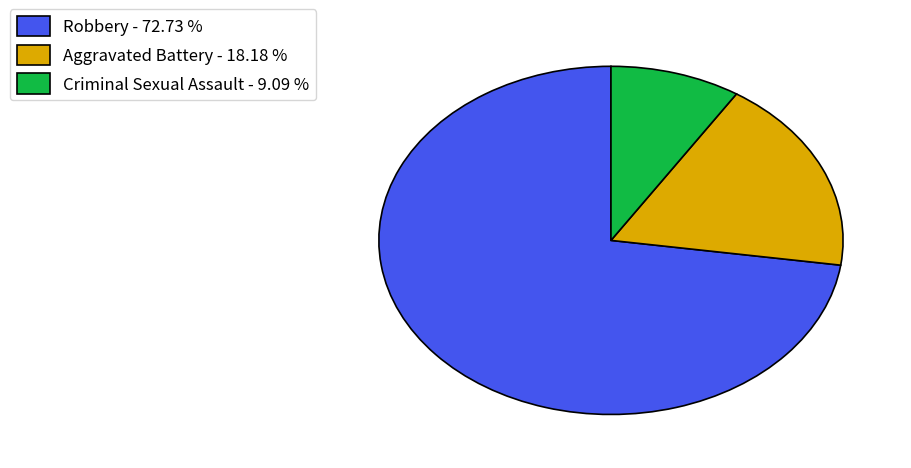

Between Robbery and Aggravated Battery, which is larger?

Robbery